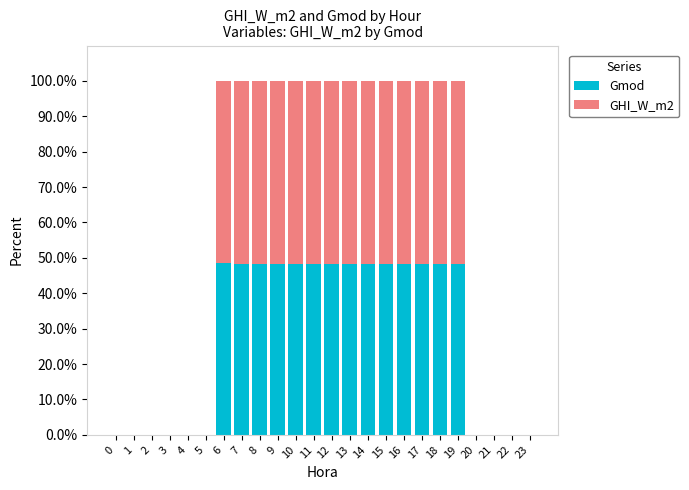

What is the total value across all series at 9?

100.0